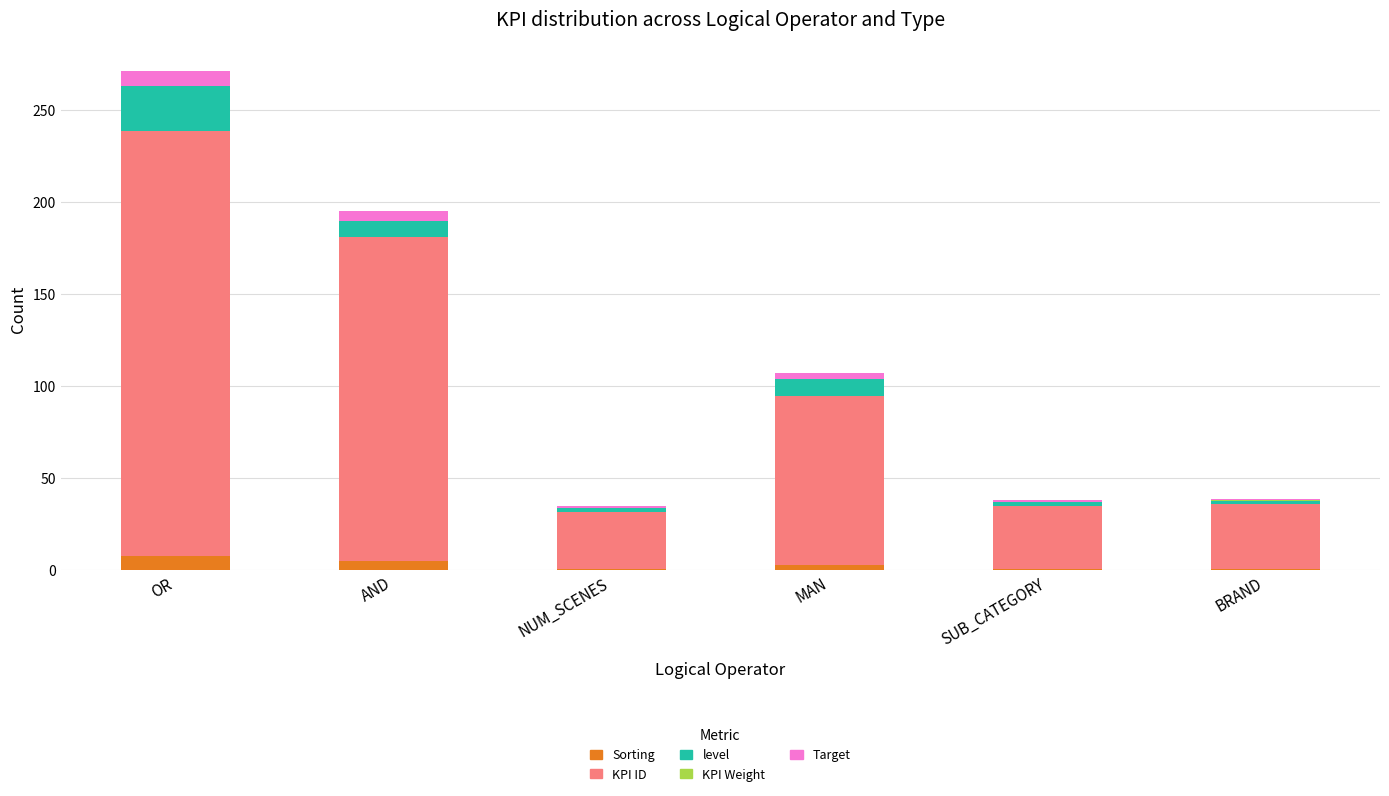

What is the maximum value for Sorting?

8.0